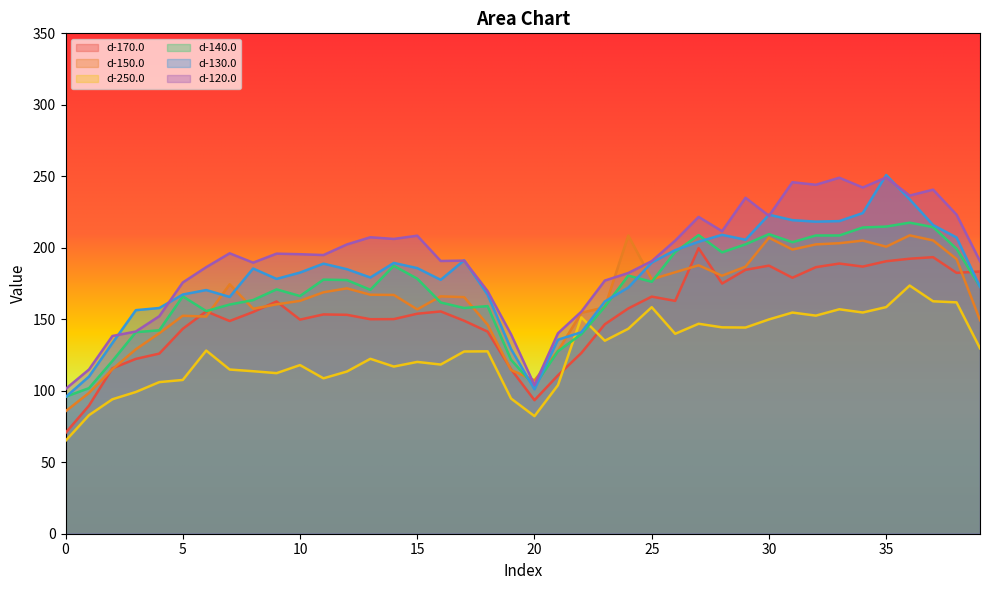

Which category has the highest value in the d-170.0 series?

27